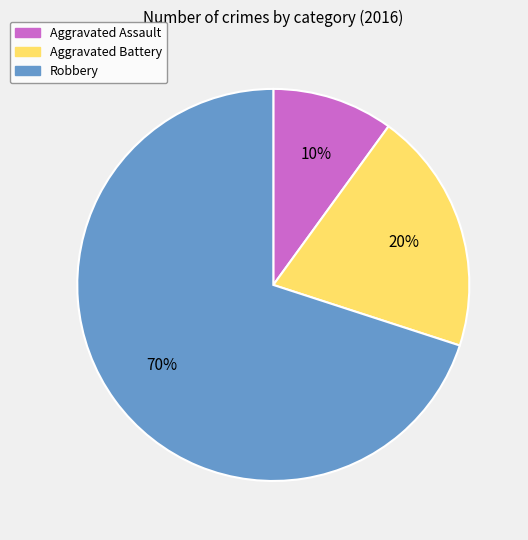

Approximately how many times larger is the value at Aggravated Assault compared to Aggravated Battery?

0.5